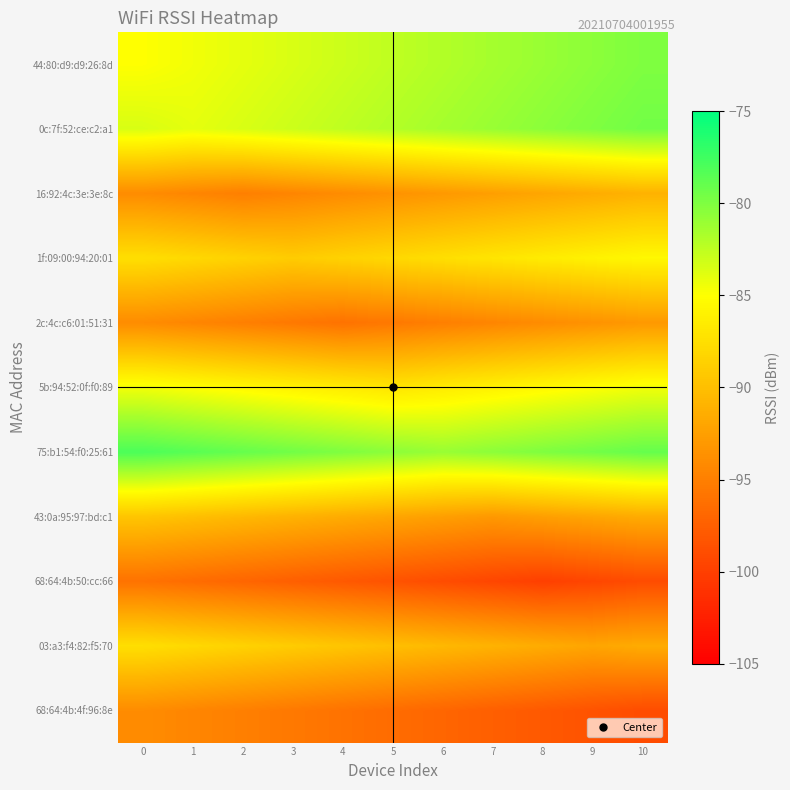

Reading left to right, transcribe all the data shown in this chart.

44:80:d9:d9:26:8d: 0=-85.0	1=-84.5	2=-84.0	3=-83.5	4=-83.0	5=-82.5	6=-82.0	7=-81.5	8=-81.0	9=-80.5	10=-80.0
0c:7f:52:ce:c2:a1: 0=-83.5	1=-84.0	2=-83.5	3=-83.0	4=-82.5	5=-82.0	6=-81.5	7=-81.0	8=-80.5	9=-80.0	10=-79.5
16:92:4c:3e:3e:8c: 0=-94.0	1=-94.5	2=-95.0	3=-94.5	4=-94.0	5=-93.5	6=-93.0	7=-92.5	8=-92.0	9=-91.5	10=-91.0
1f:09:00:94:20:01: 0=-87.5	1=-88.0	2=-88.5	3=-89.0	4=-88.5	5=-88.0	6=-87.5	7=-87.0	8=-86.5	9=-86.0	10=-85.5
2c:4c:c6:01:51:31: 0=-94.0	1=-94.5	2=-95.0	3=-95.5	4=-96.0	5=-95.5	6=-95.0	7=-94.5	8=-94.0	9=-93.5	10=-93.0
5b:94:52:0f:f0:89: 0=-84.5	1=-85.0	2=-85.5	3=-86.0	4=-86.5	5=-87.0	6=-86.5	7=-86.0	8=-85.5	9=-85.0	10=-84.5
75:b1:54:f0:25:61: 0=-78.0	1=-78.5	2=-79.0	3=-79.5	4=-80.0	5=-80.5	6=-81.0	7=-80.5	8=-80.0	9=-79.5	10=-79.0
43:0a:95:97:bd:c1: 0=-89.5	1=-90.0	2=-90.5	3=-91.0	4=-91.5	5=-92.0	6=-92.5	7=-93.0	8=-92.5	9=-92.0	10=-91.5
68:64:4b:50:cc:66: 0=-96.0	1=-96.5	2=-97.0	3=-97.5	4=-98.0	5=-98.5	6=-99.0	7=-99.5	8=-100.0	9=-99.5	10=-99.0
03:a3:f4:82:f5:70: 0=-87.5	1=-88.0	2=-88.5	3=-89.0	4=-89.5	5=-90.0	6=-90.5	7=-91.0	8=-91.5	9=-92.0	10=-91.5
68:64:4b:4f:96:8e: 0=-94.0	1=-94.5	2=-95.0	3=-95.5	4=-96.0	5=-96.5	6=-97.0	7=-97.5	8=-98.0	9=-98.5	10=-99.0